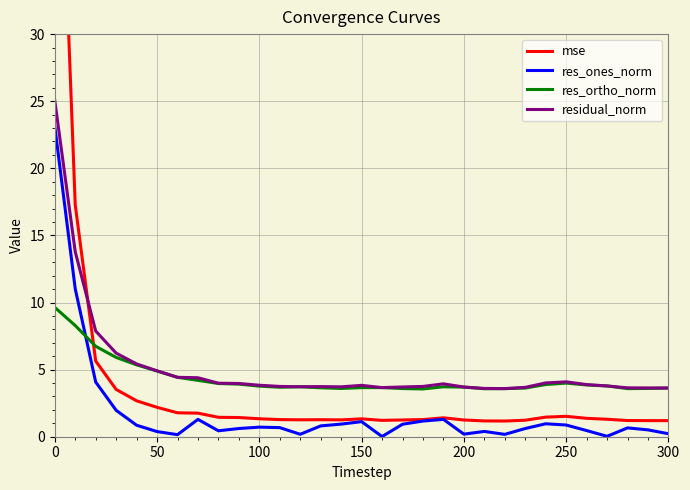

True or false: residual_norm and res_ones_norm cross at least once.

False